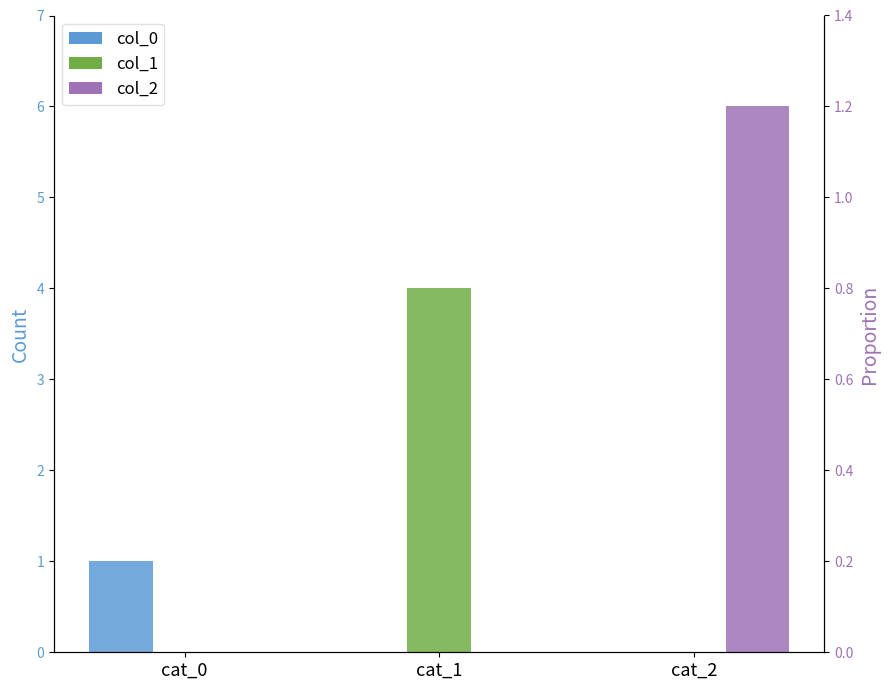

Reading left to right, list all the values displayed in this chart.

col_0: 1	0	0
col_1: 0	4	0
col_2: 0	0	6